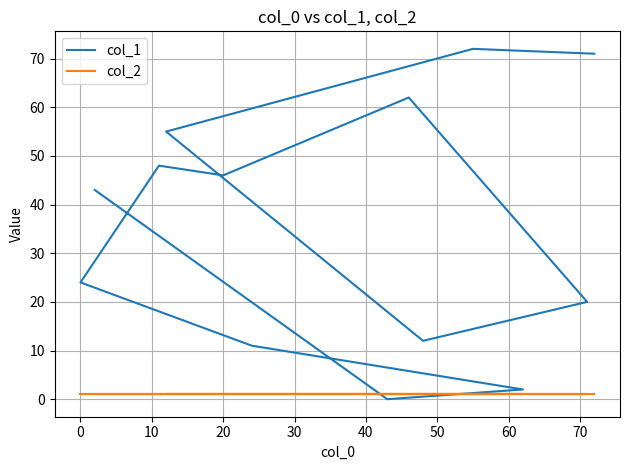

The col_2 series shows 1 at 11. True or false?

False